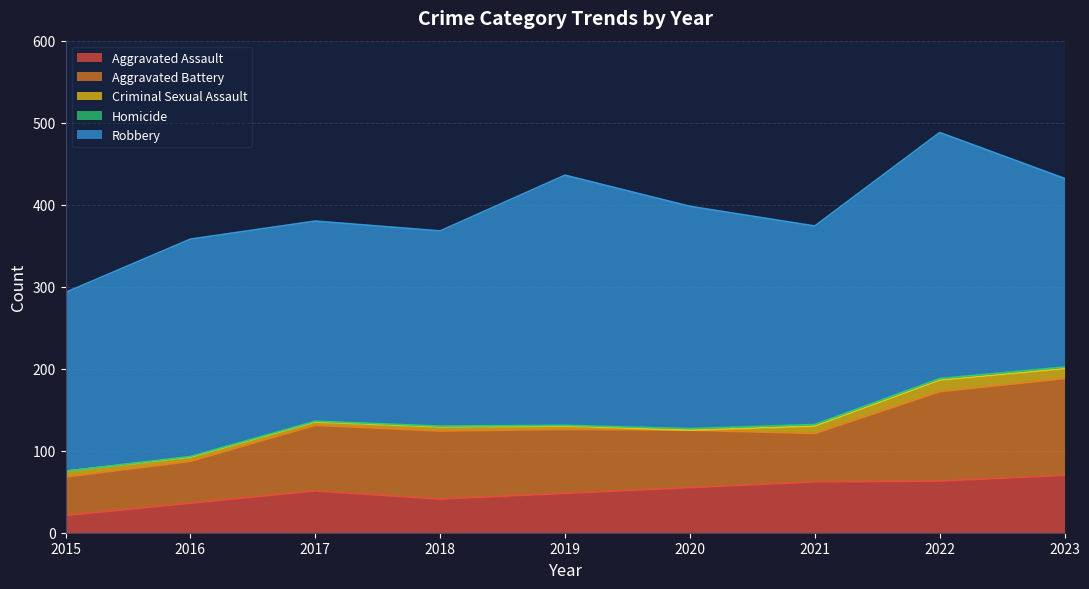

Where is Homicide nearest to the value 1?

2016